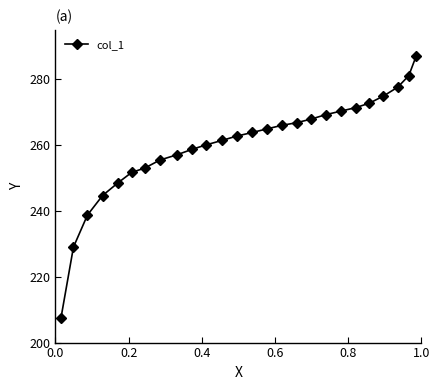

How many distinct data groups are displayed?

1